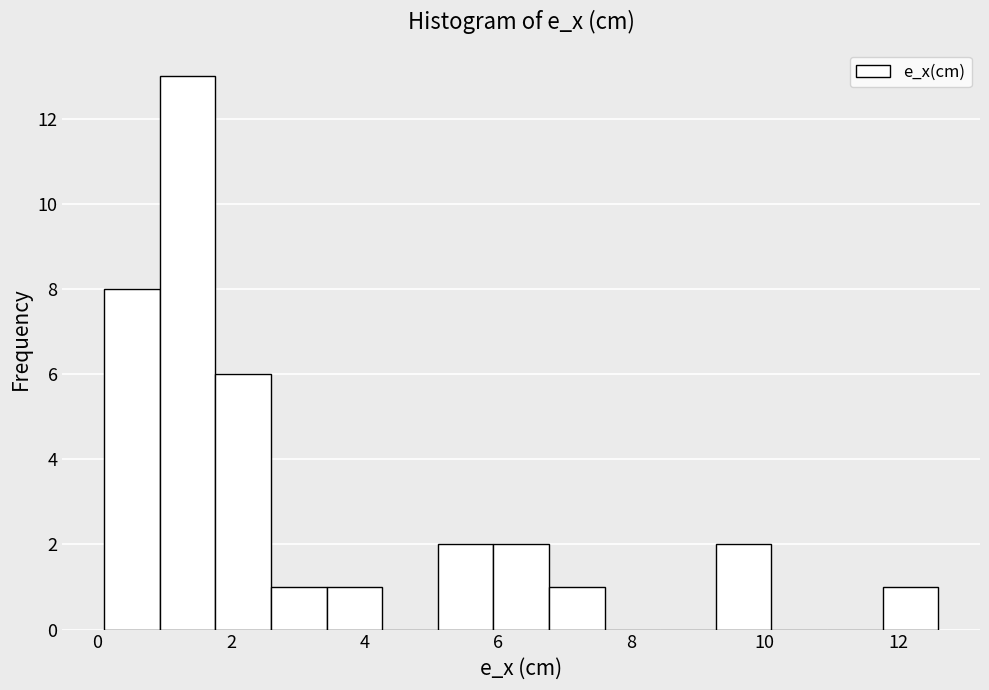

Reading left to right, transcribe this chart: for each bar, give the range it covers on the x-axis and its height. Neither the bar edges nor the heights are printed on the chart, so give them approximately, as read against the axes.

0.0 to 1.0: 8
1.0 to 1.8: 13
1.8 to 2.6: 6
2.6 to 3.4: 1
3.4 to 4.2: 1
4.2 to 5.0: 0
5.0 to 6.0: 2
6.0 to 6.8: 2
6.8 to 7.6: 1
7.6 to 8.4: 0
8.4 to 9.2: 0
9.2 to 10.0: 2
10.0 to 11.0: 0
11.0 to 11.8: 0
11.8 to 12.6: 1